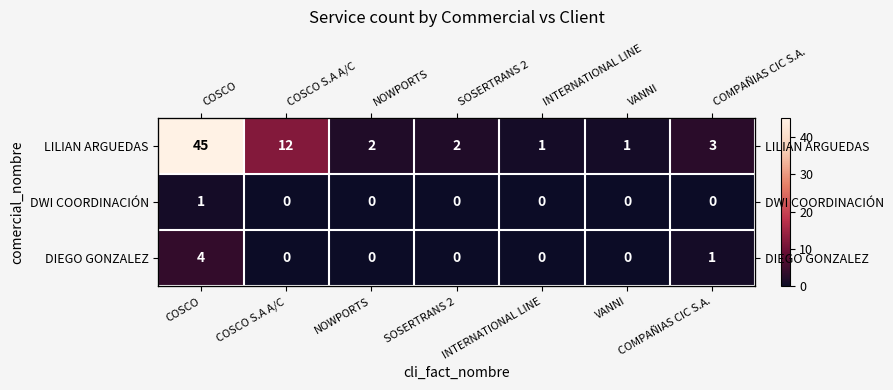

How many DIEGO GONZALEZ values are between 0 and 1?

6